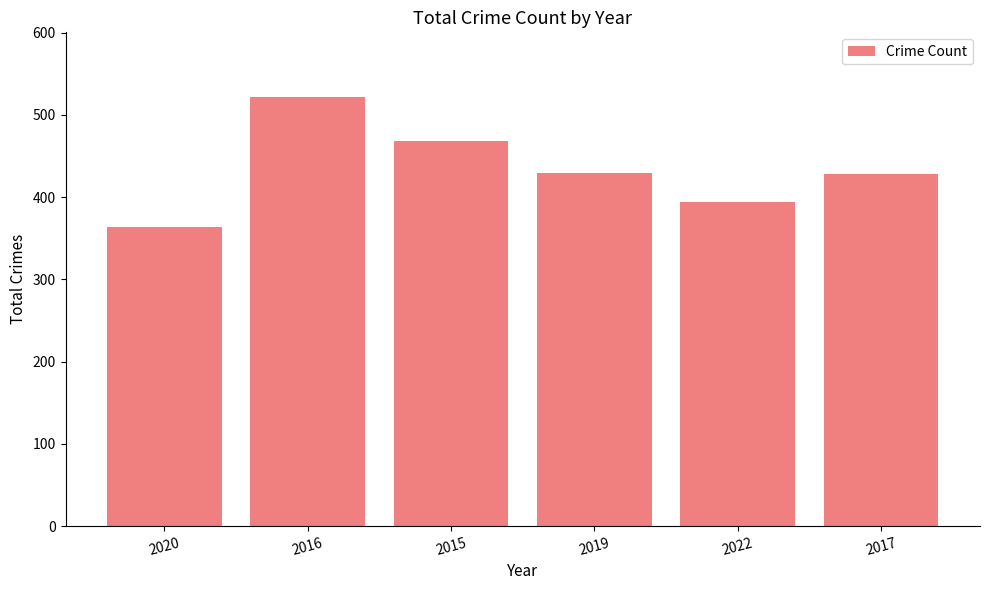

Where is the data nearest to the value 443?

2019